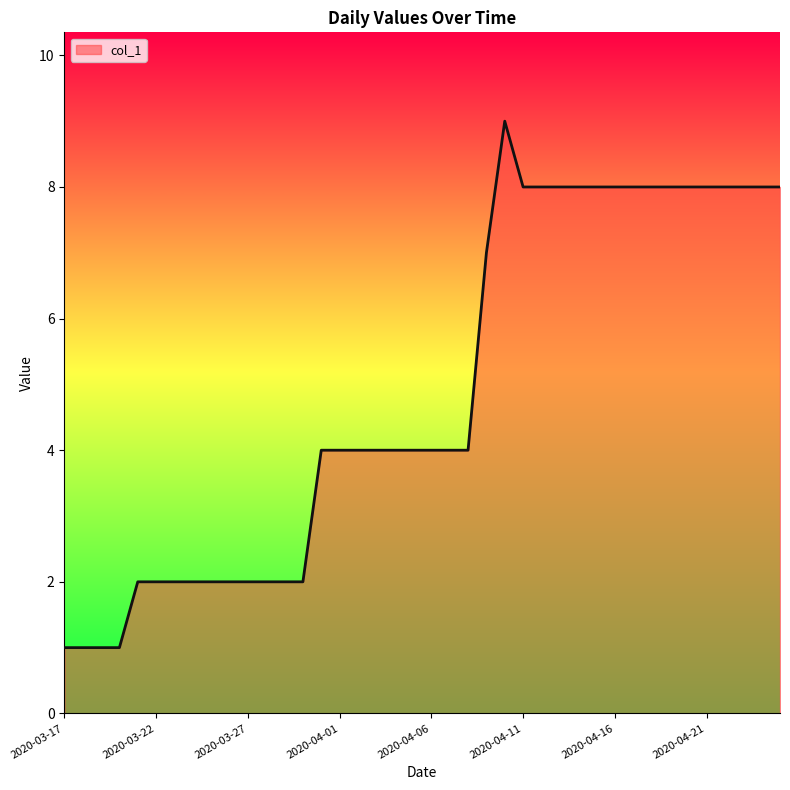

What is the greatest value displayed?

9